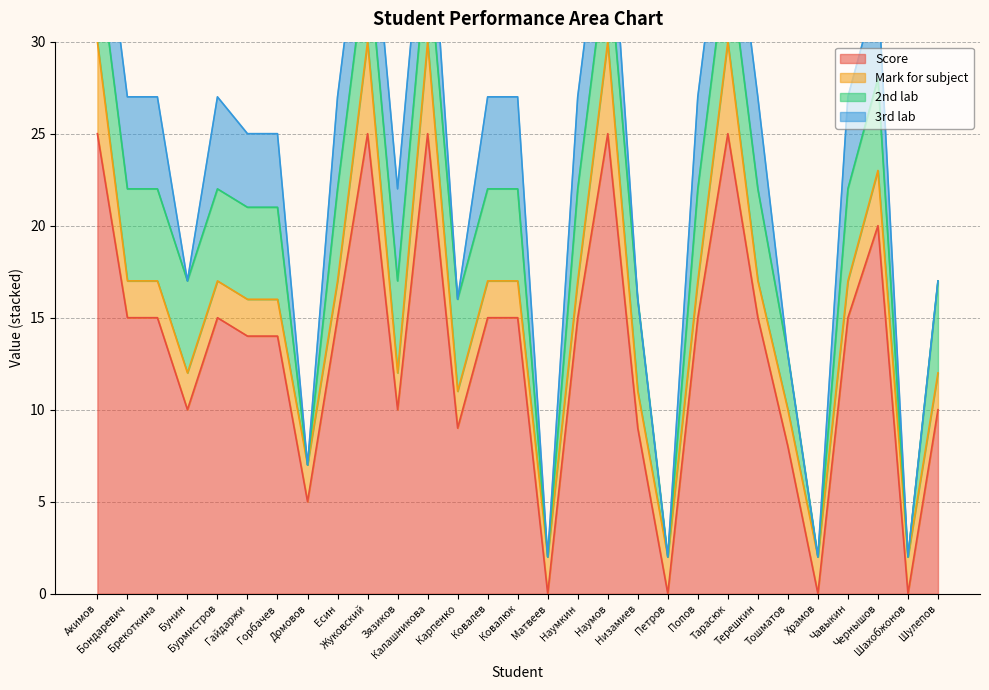

What is the sum of all 3rd lab values?

93